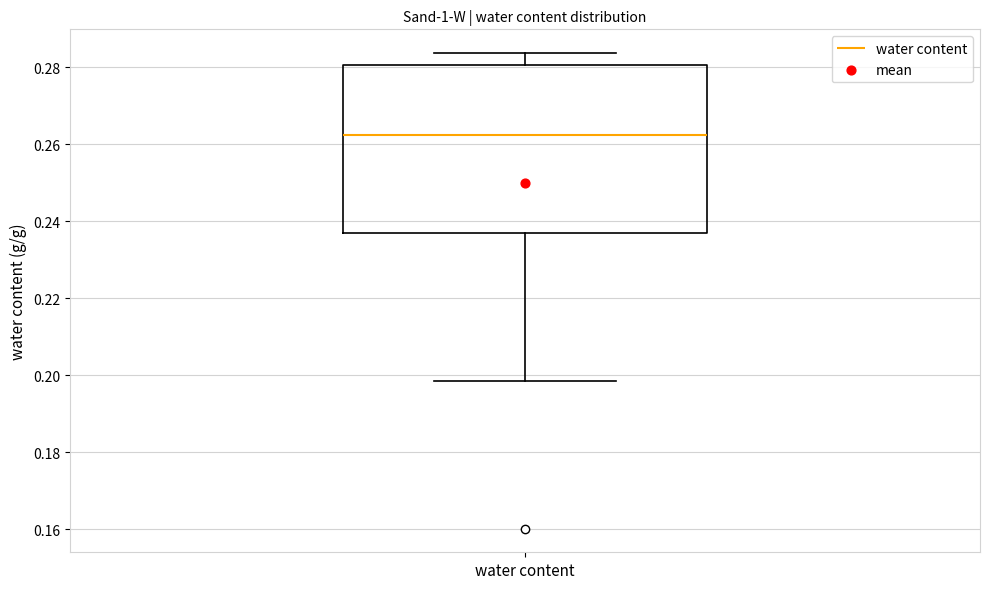

Read this box plot against the y-axis: the position of the median line, the range covered by the box, and the ends of both whiskers. The values are not printed on the chart, so give them approximately, as read against the axis.

median 0.262, box 0.238 to 0.280, whiskers 0.198 to 0.284